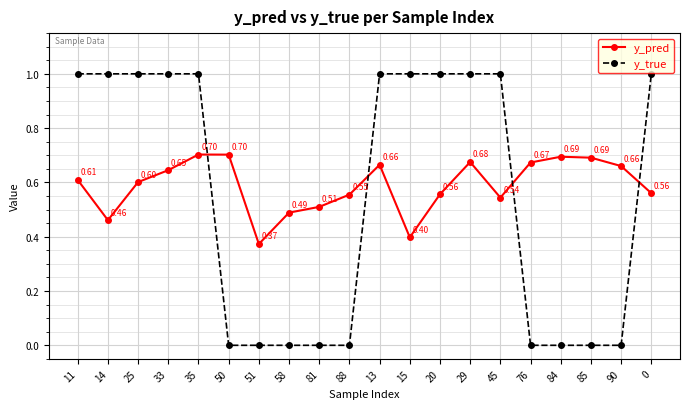

Between 33 and 90, which series saw the biggest shift?

y_true